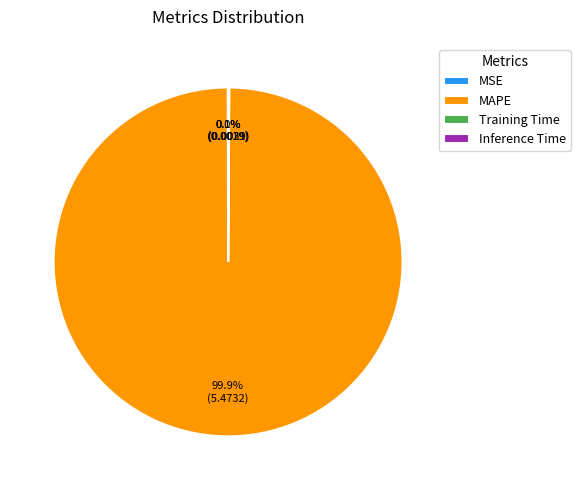

Which category accounts for the majority?

MAPE